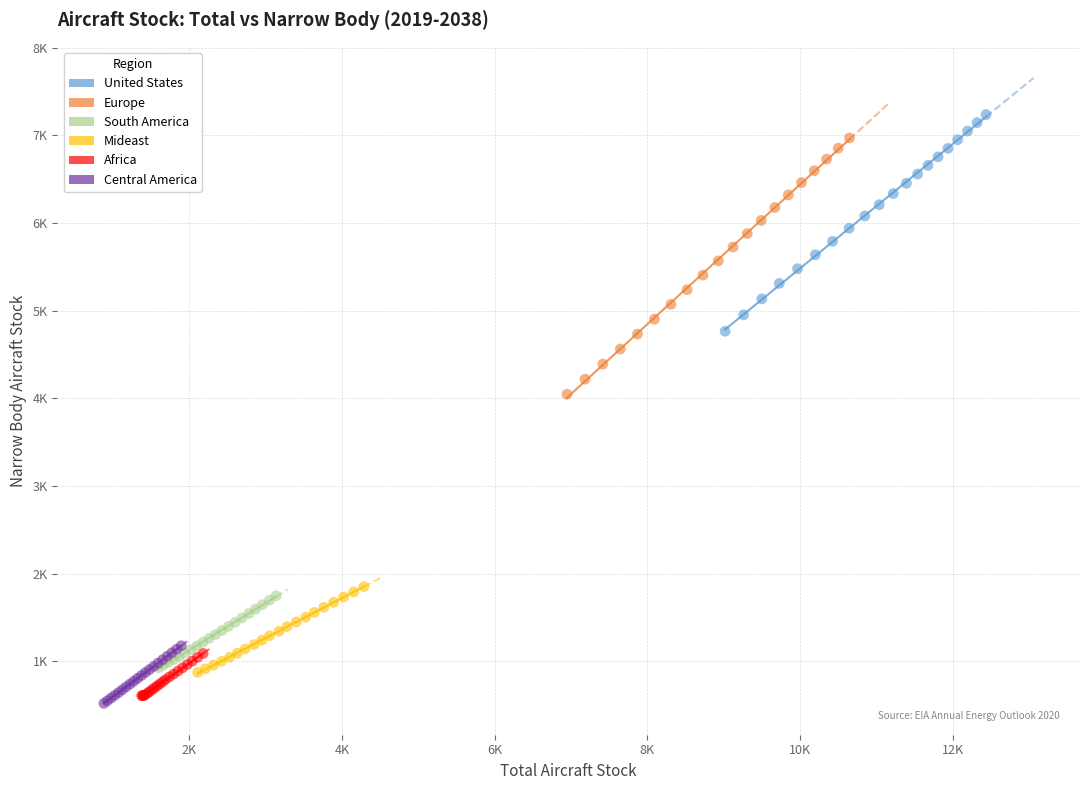

What are all the series names shown in the legend?

United States, Europe, South America, Mideast, Africa, Central America